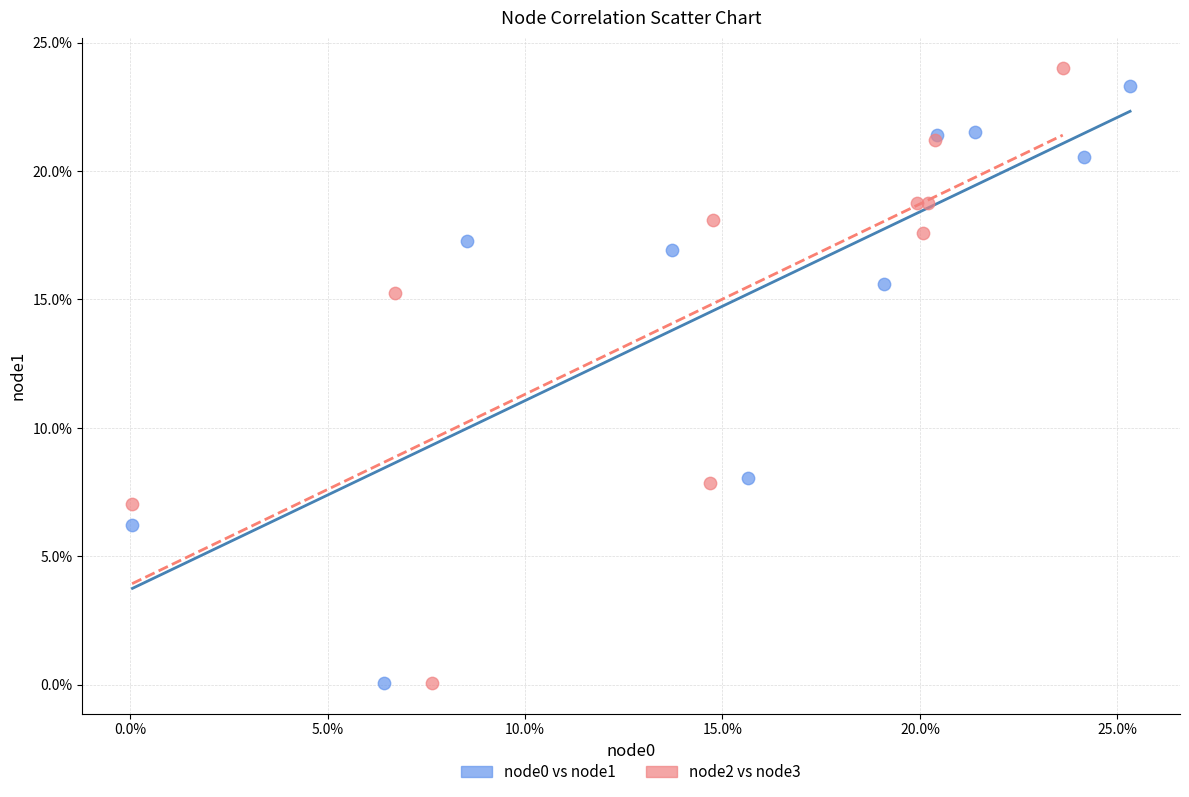

Which series contains the highest Y value?

node2 vs node3